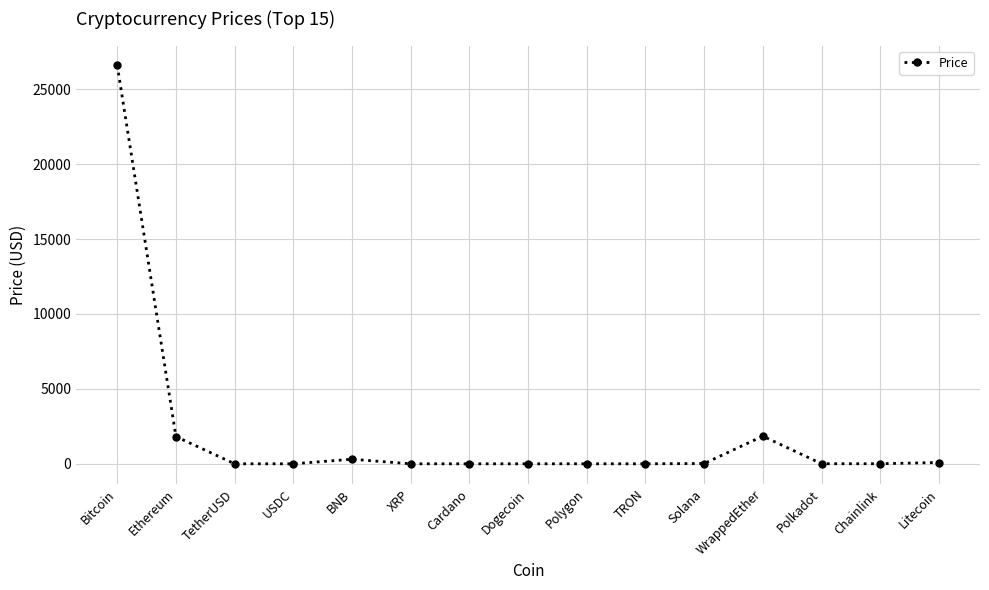

What is the average value?

2045.2